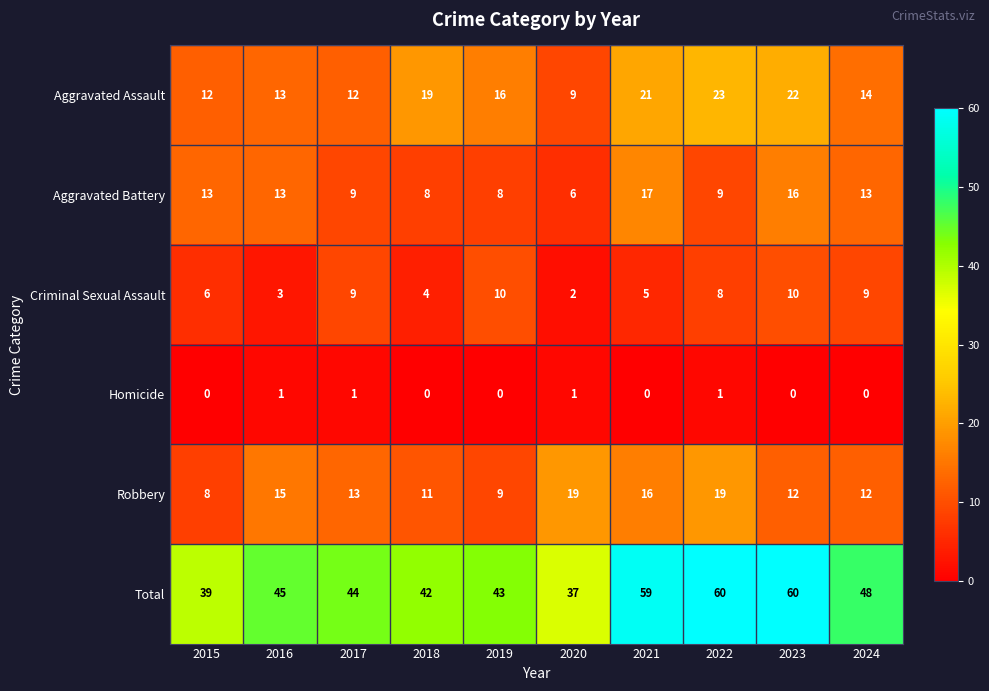

What is the total value across all series at 2021?

118